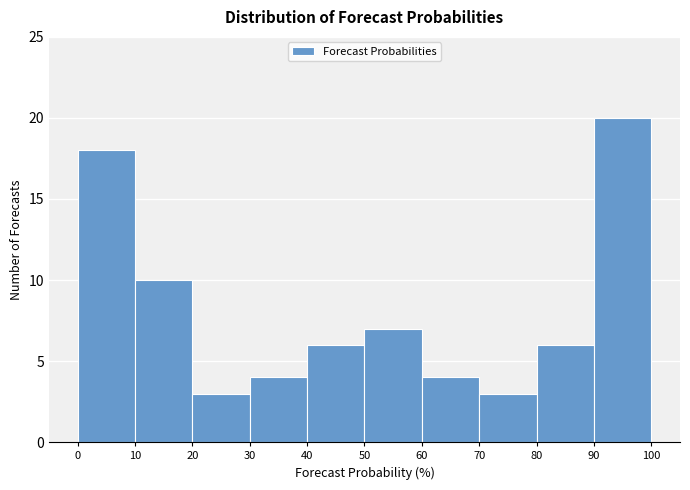

How tall is the bar that spans 30 to 40 on the x-axis? The values are not printed on the chart, so give them approximately, as read against the axis.

4